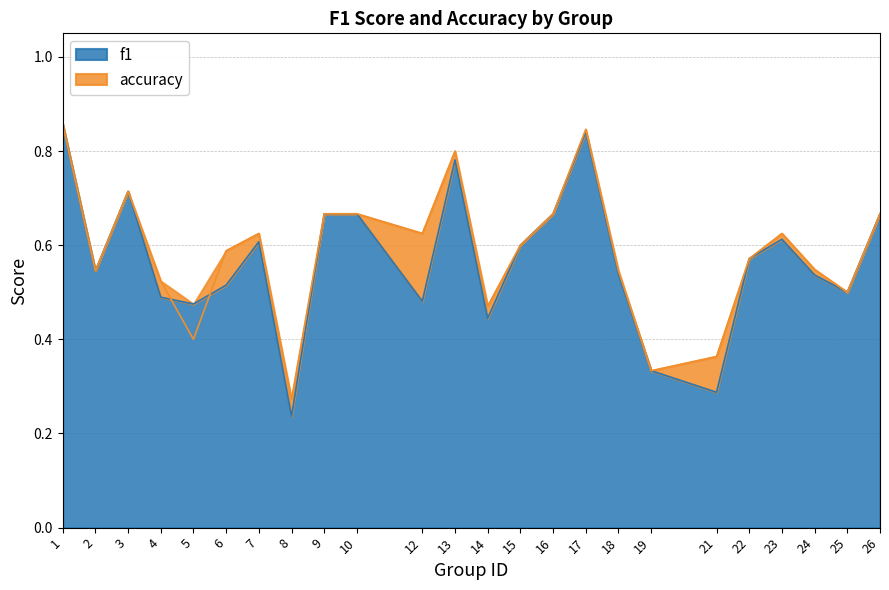

At which category is the sum across all series the highest?

1